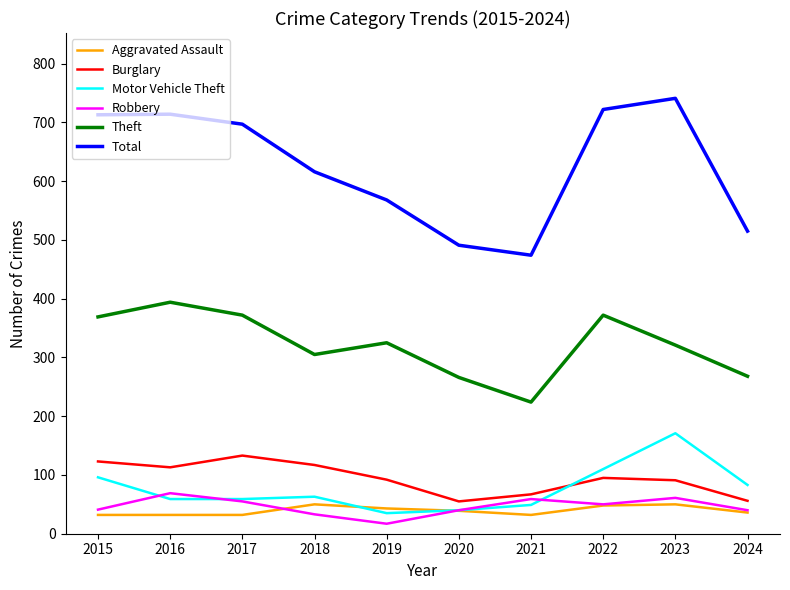

True or false: Motor Vehicle Theft has a value of 165 at 2022.

False